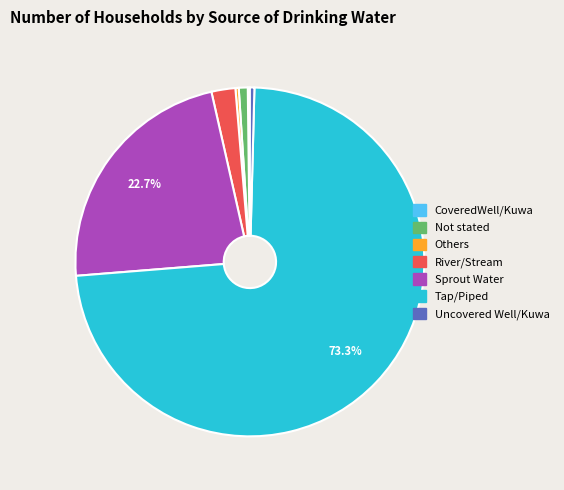

Between Tap/Piped and Sprout Water, which is larger?

Tap/Piped